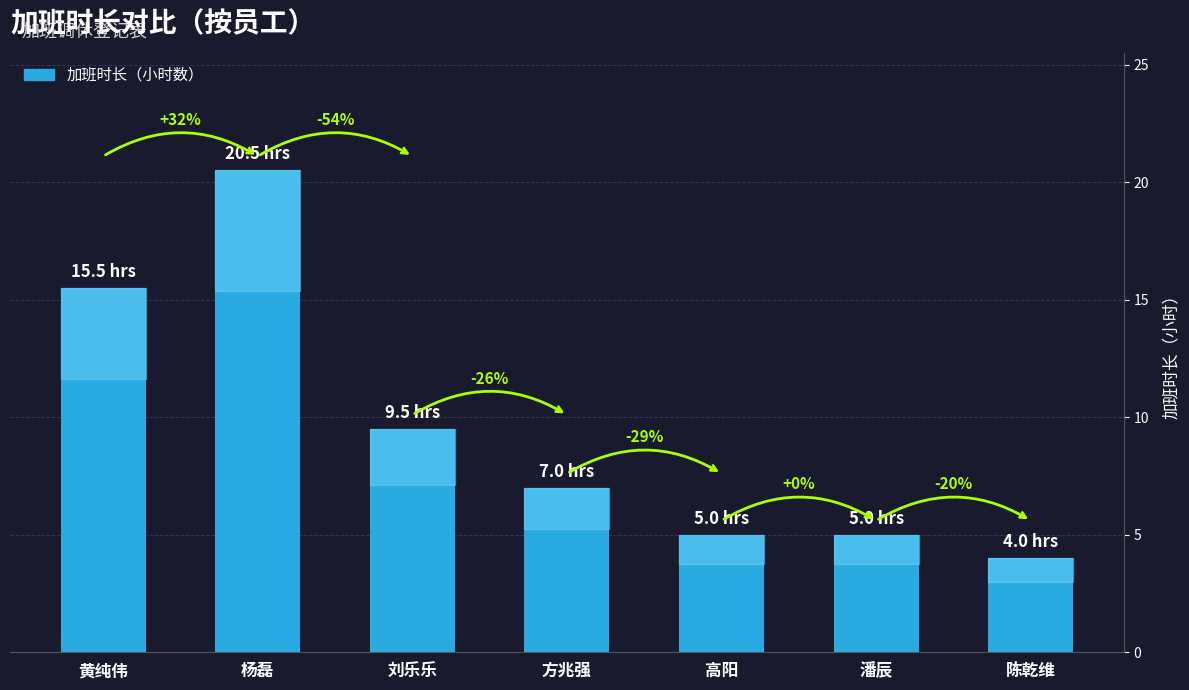

How many bars are there in total?

7